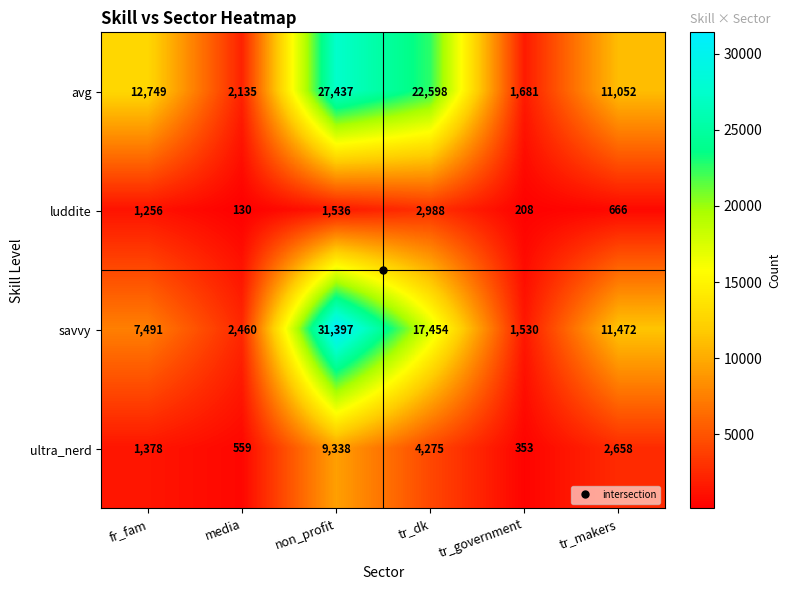

Where is ultra_nerd nearest to the value 4845?

tr_dk